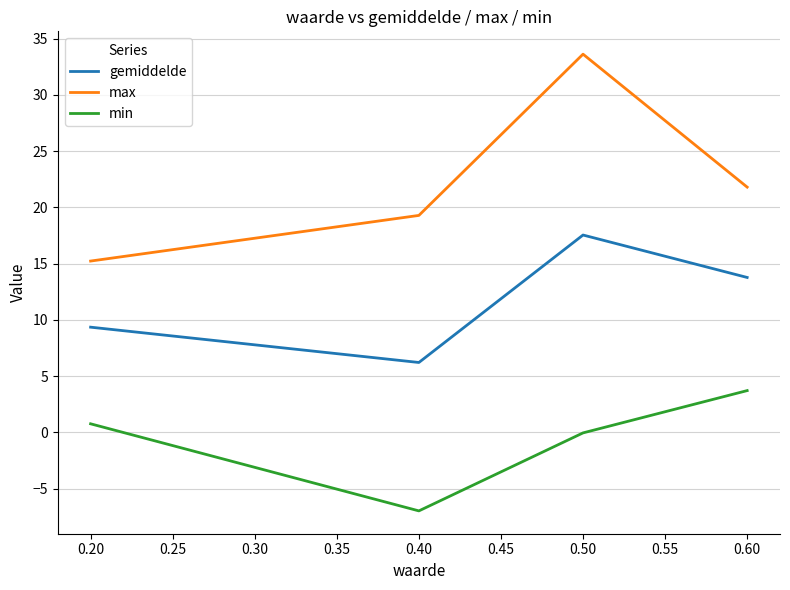

What is the maximum value shown in the chart?

33.6